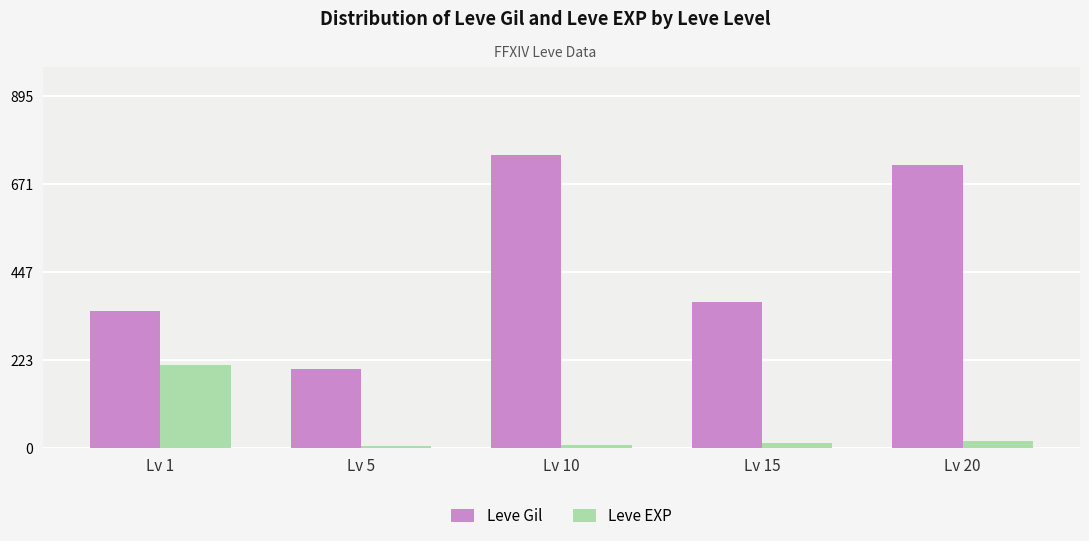

Which category has the highest value in the Leve Gil series?

Lv 10